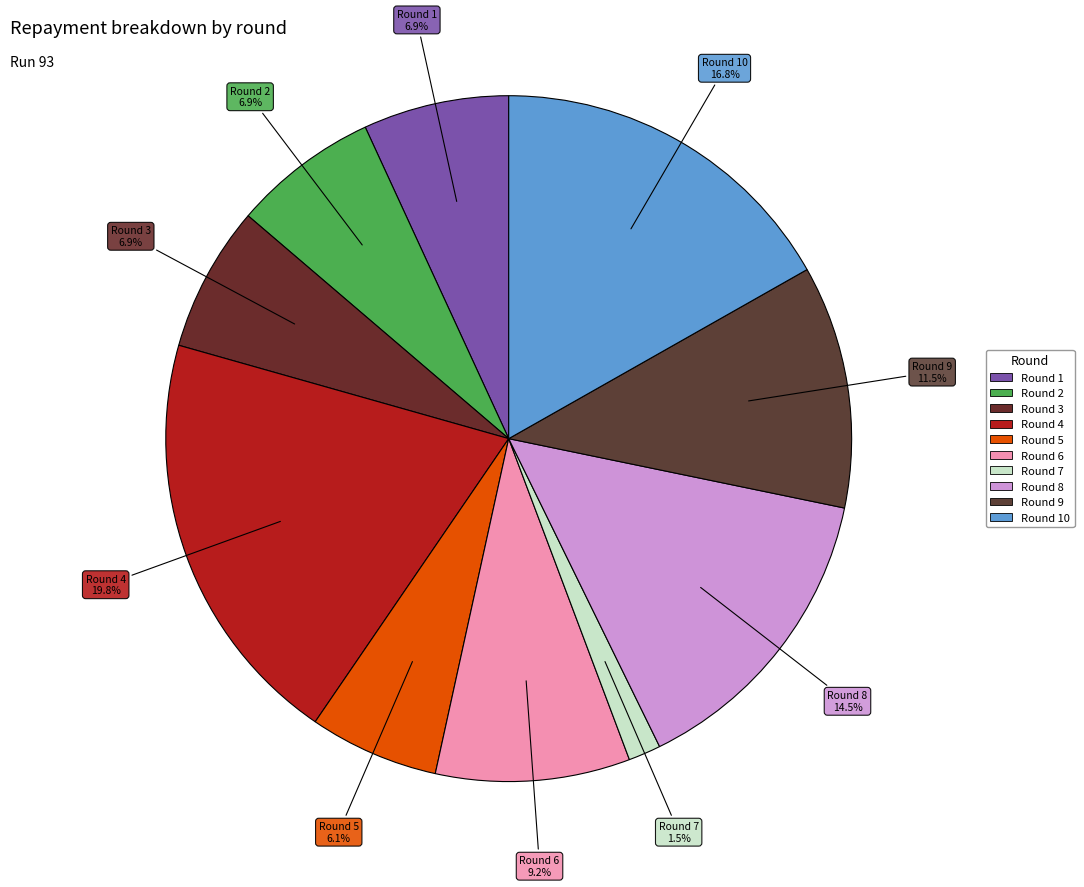

Rank the categories by value from highest to lowest.

Round 4, Round 10, Round 8, Round 9, Round 6, Round 1, Round 2, Round 3, Round 5, Round 7